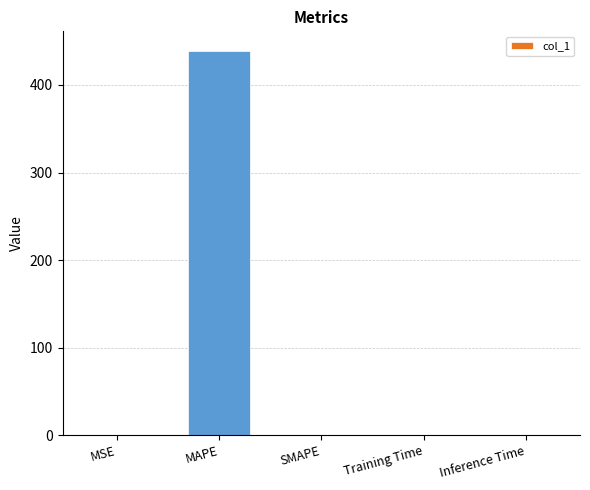

Read the value at MAPE.

439.3